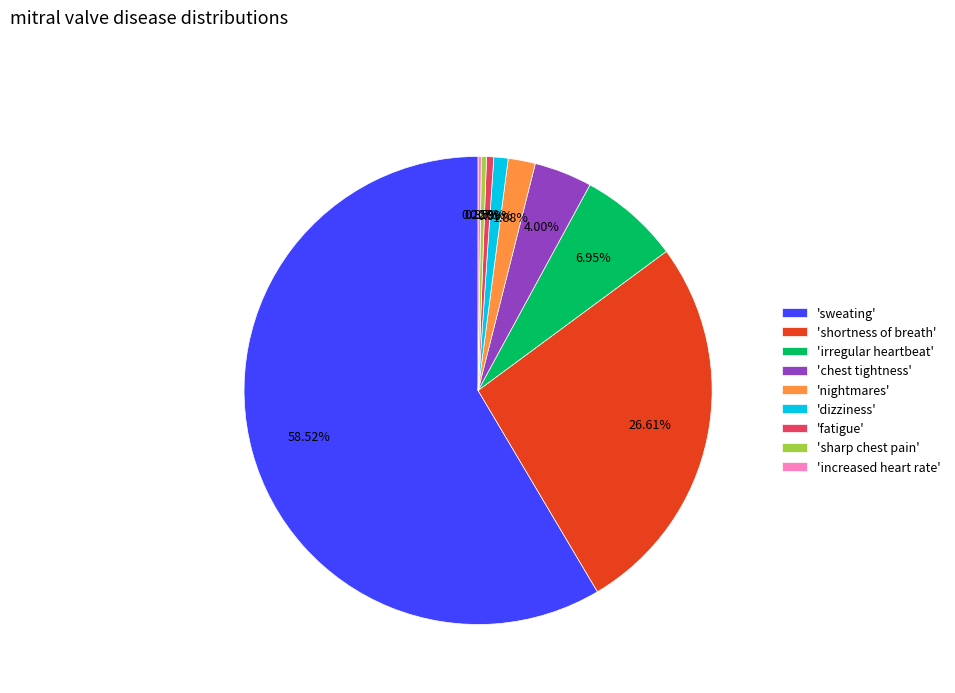

Is the sum of 'nightmares' and 'chest tightness' greater than half?

No